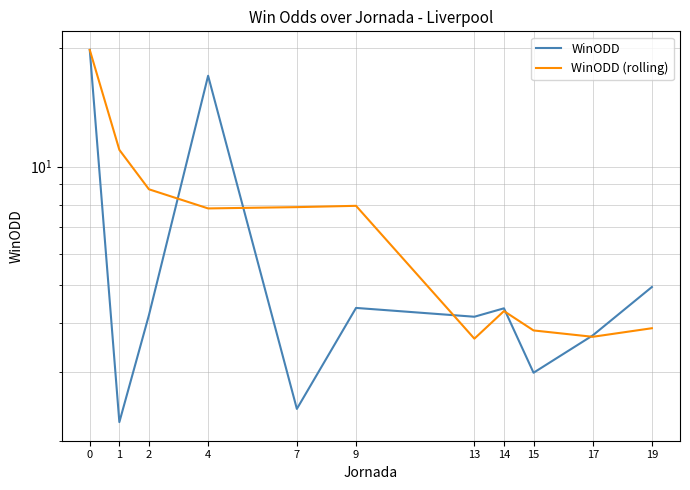

Count the number of categories in the chart.

11